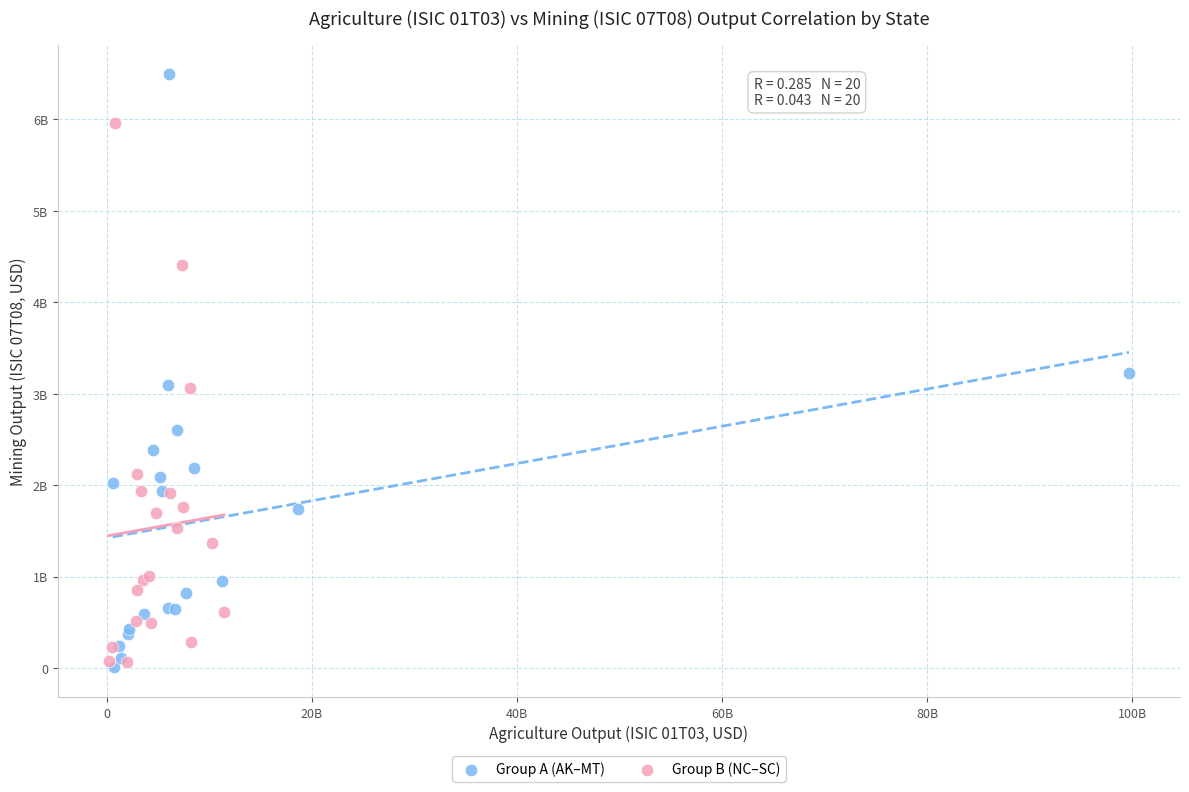

What are all the series names shown in the legend?

Group A (AK–MT), Group B (NC–SC)